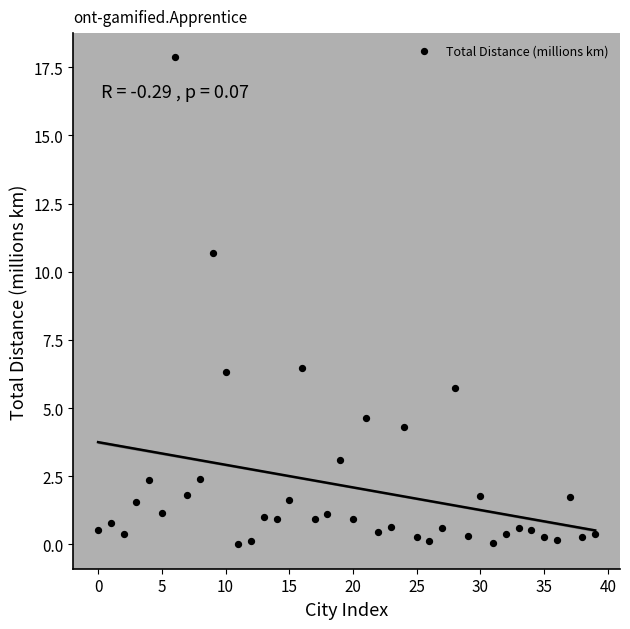

What is the range of Y values (max minus min)?

17.9